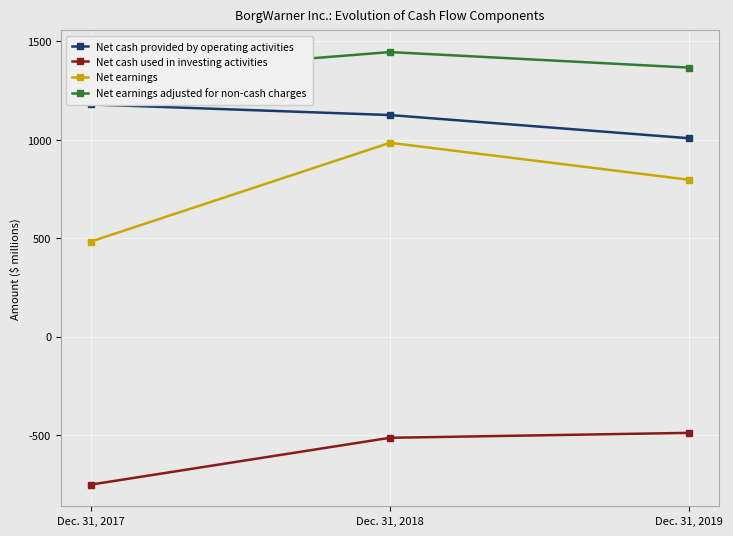

Reading right to left, list all the values displayed in this chart.

Net cash provided by operating activities: Dec. 31, 2019=1008	Dec. 31, 2018=1126	Dec. 31, 2017=1180
Net cash used in investing activities: Dec. 31, 2019=-489	Dec. 31, 2018=-514	Dec. 31, 2017=-752
Net earnings: Dec. 31, 2019=797	Dec. 31, 2018=985	Dec. 31, 2017=483
Net earnings adjusted for non-cash charges: Dec. 31, 2019=1367	Dec. 31, 2018=1446	Dec. 31, 2017=1325